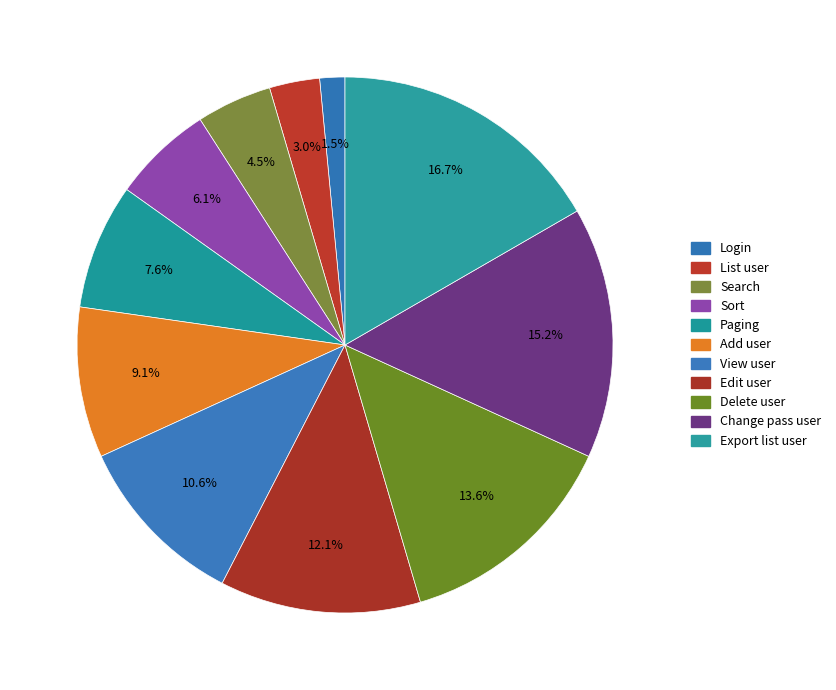

Count the number of slices in the pie.

11